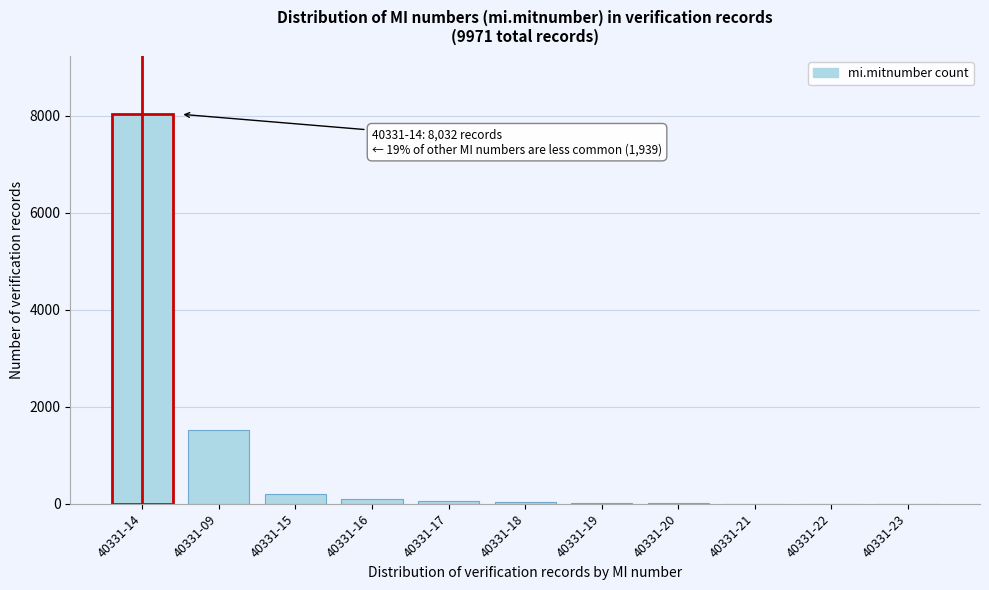

Where is the data nearest to the value 4016?

40331-09